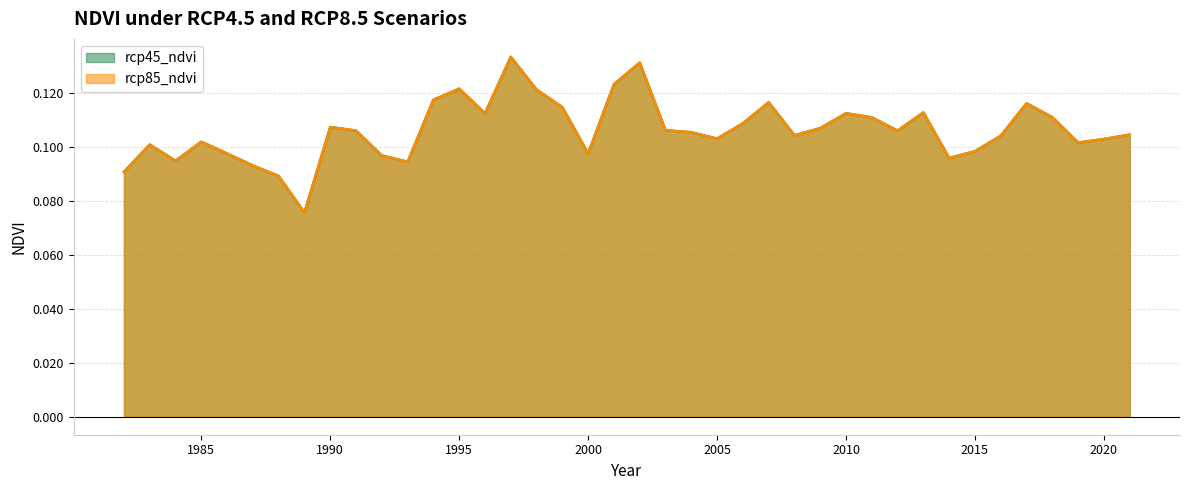

Rank the categories by rcp85_ndvi value from lowest to highest.

1989, 1988, 1982, 1987, 1993, 1984, 2014, 1992, 1986, 2000, 2015, 1983, 2019, 1985, 2020, 2005, 2016, 2008, 2021, 2004, 1991, 2012, 2003, 2009, 1990, 2006, 2011, 2018, 1996, 2010, 2013, 1999, 2017, 2007, 1994, 1998, 1995, 2001, 2002, 1997